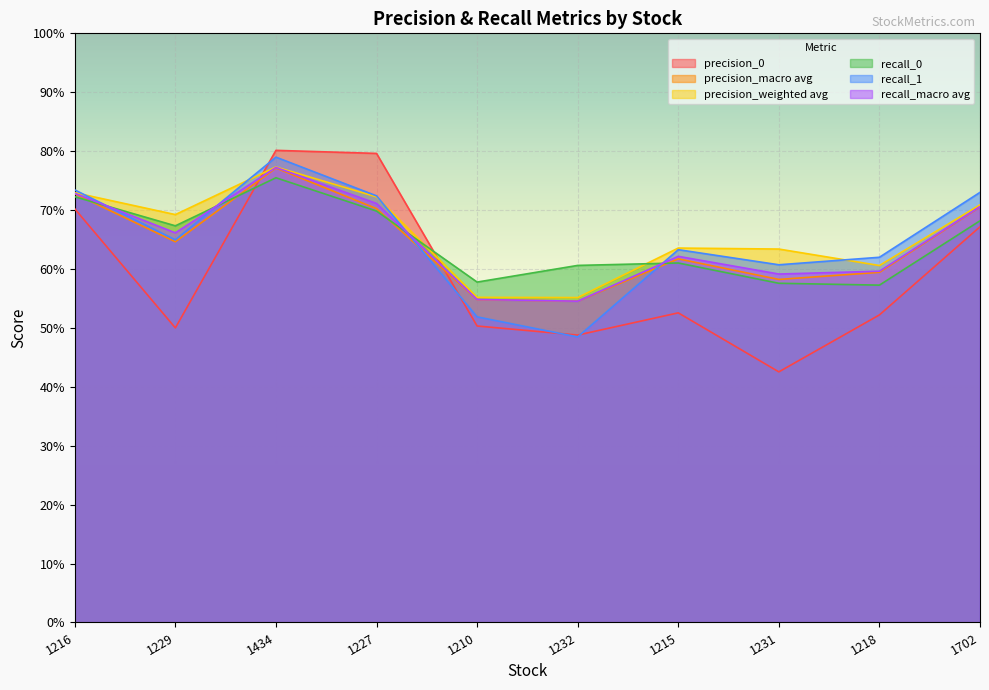

Is it true that recall_0 equals 0.6 at 1232?

True